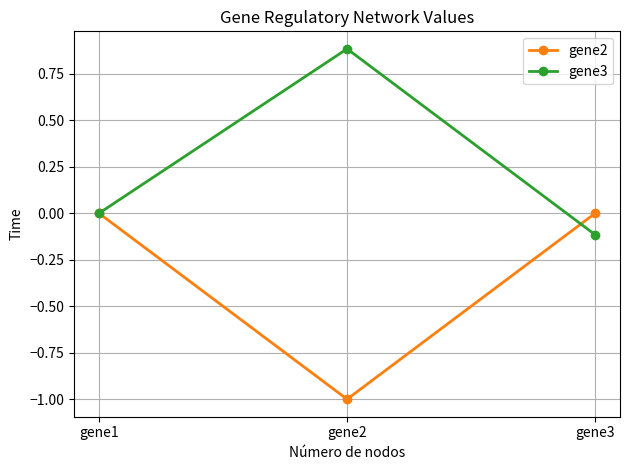

What is the total value across all series at gene3?

-0.1